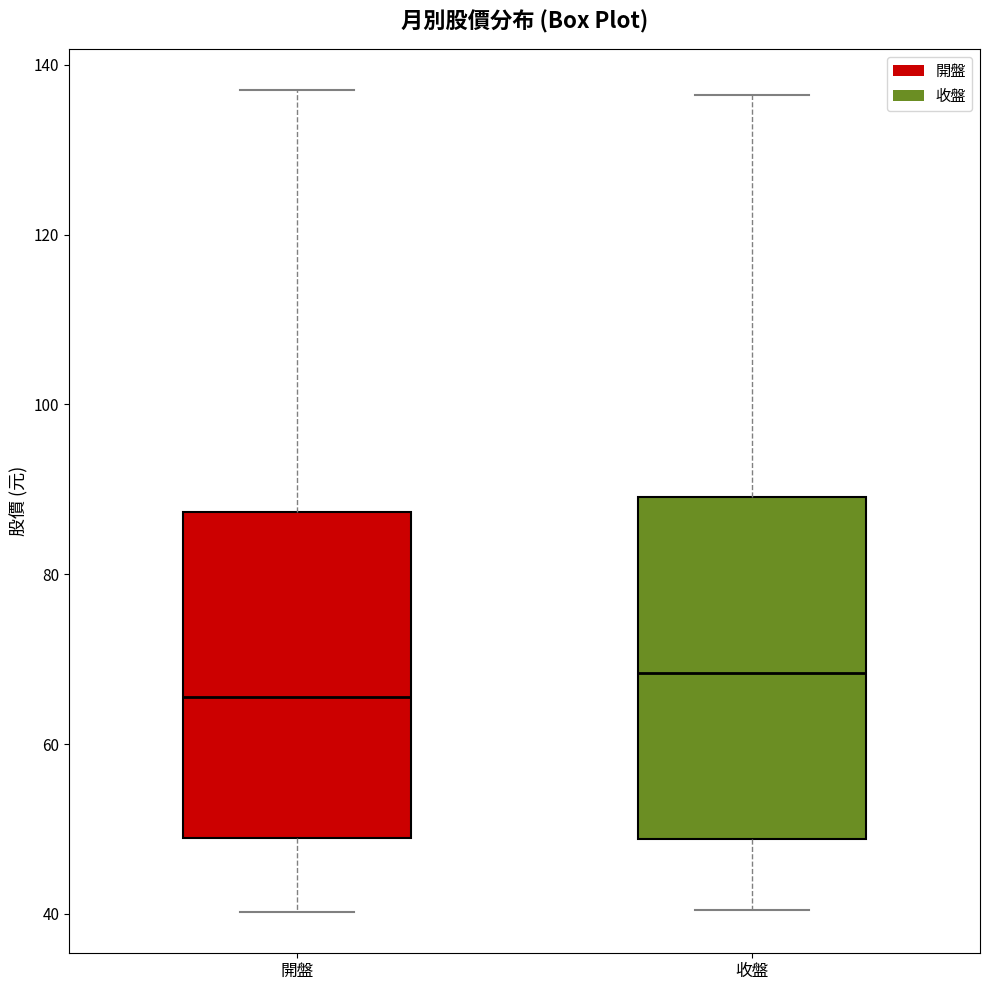

Reading left to right, transcribe this box plot: for each box, give where its median line is, the range the box spans, and where its two whiskers end, as read against the y-axis. The values are not printed on the chart, so give them approximately, as read against the axis.

開盤: median 66, box 48 to 88, whiskers 40 to 138
收盤: median 68, box 48 to 90, whiskers 40 to 136